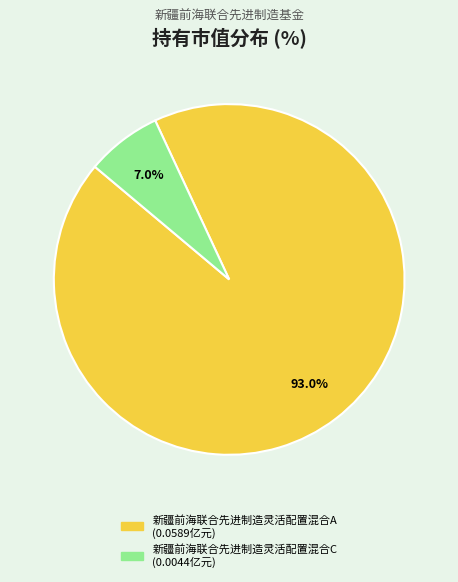

Which category has the biggest portion of the pie?

新疆前海联合先进制造灵活配置混合A